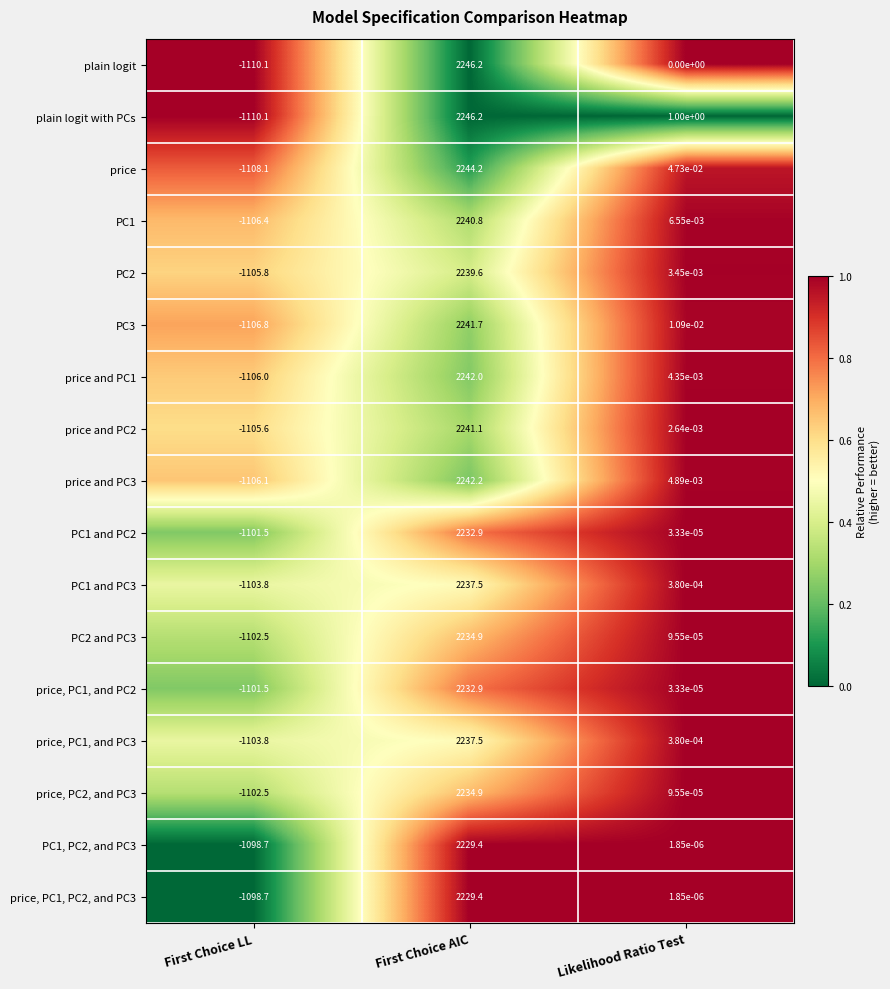

Which series has the largest total across all categories?

plain logit with PCs